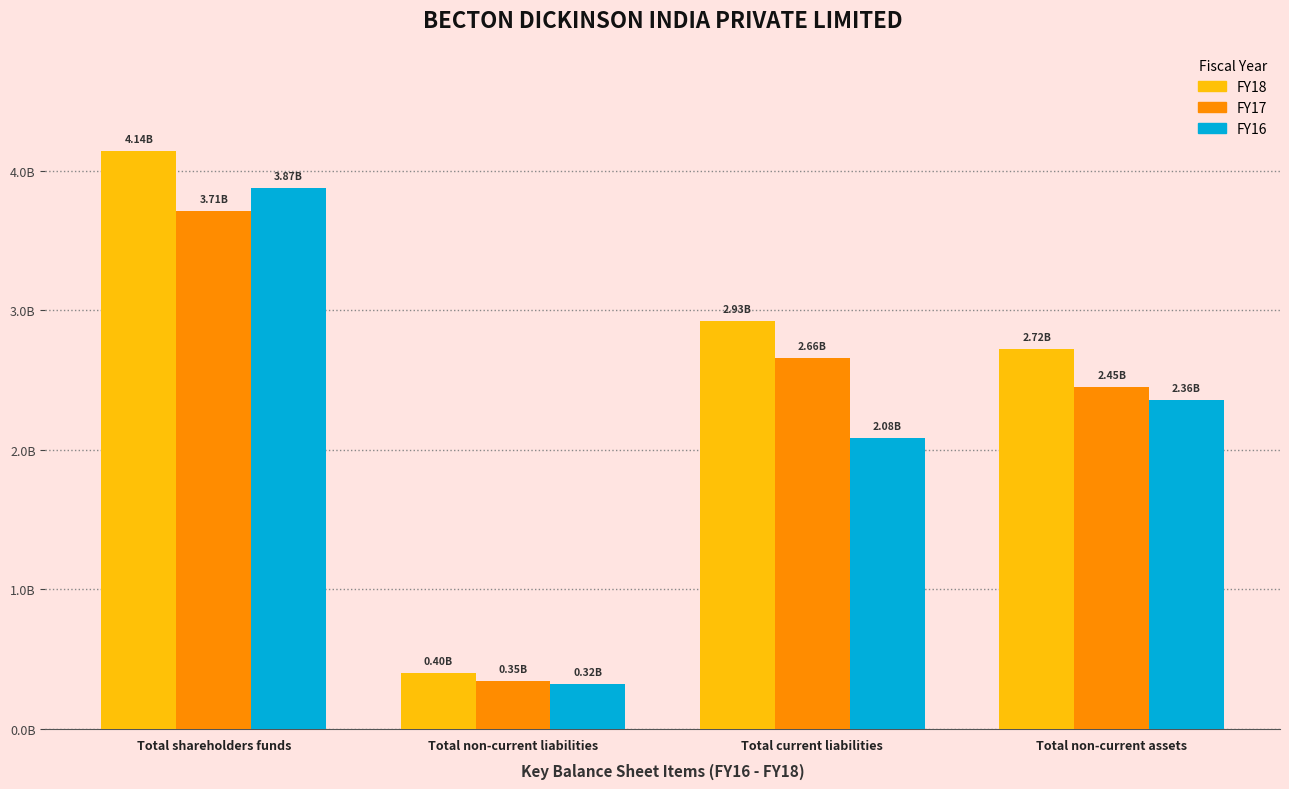

True or false: FY18 has a value of 7455818576 at Total shareholders funds.

False